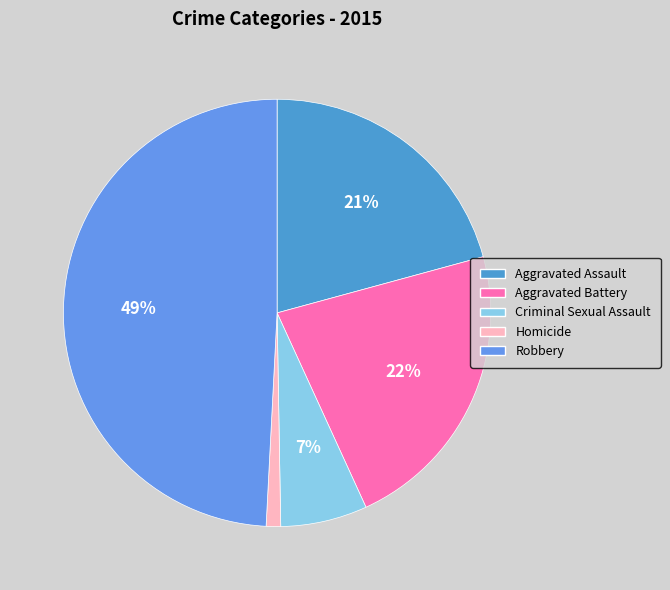

What is the ratio of the value at Homicide to the value at Aggravated Assault?

0.1